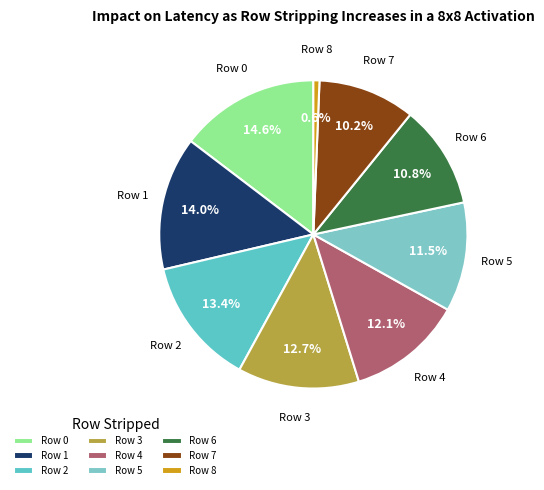

Count the number of slices in the pie.

9